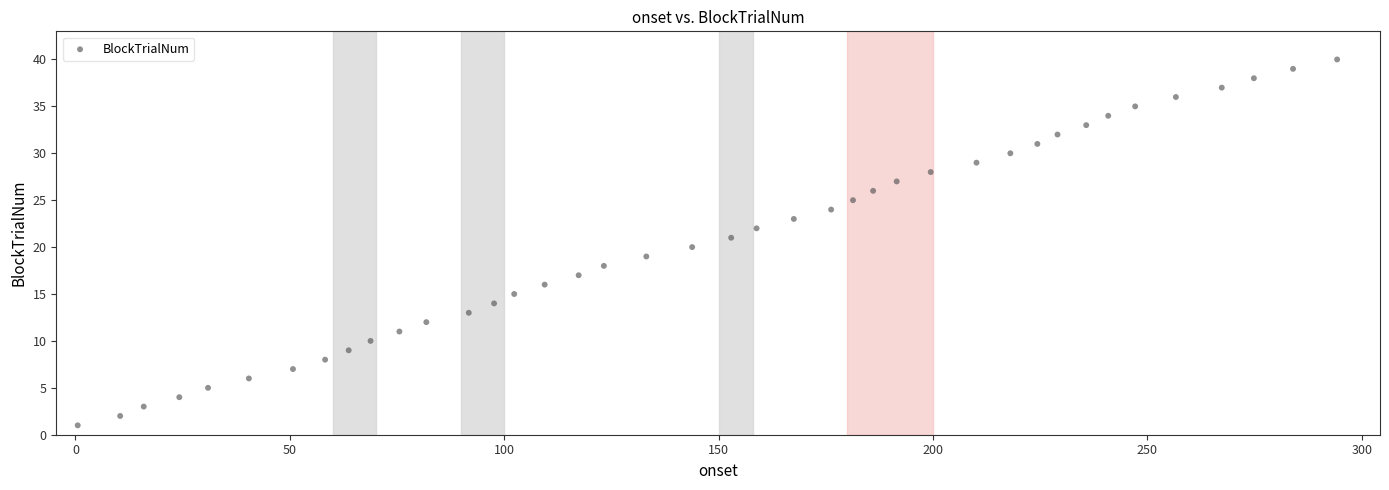

What is the range of Y values (max minus min)?

39